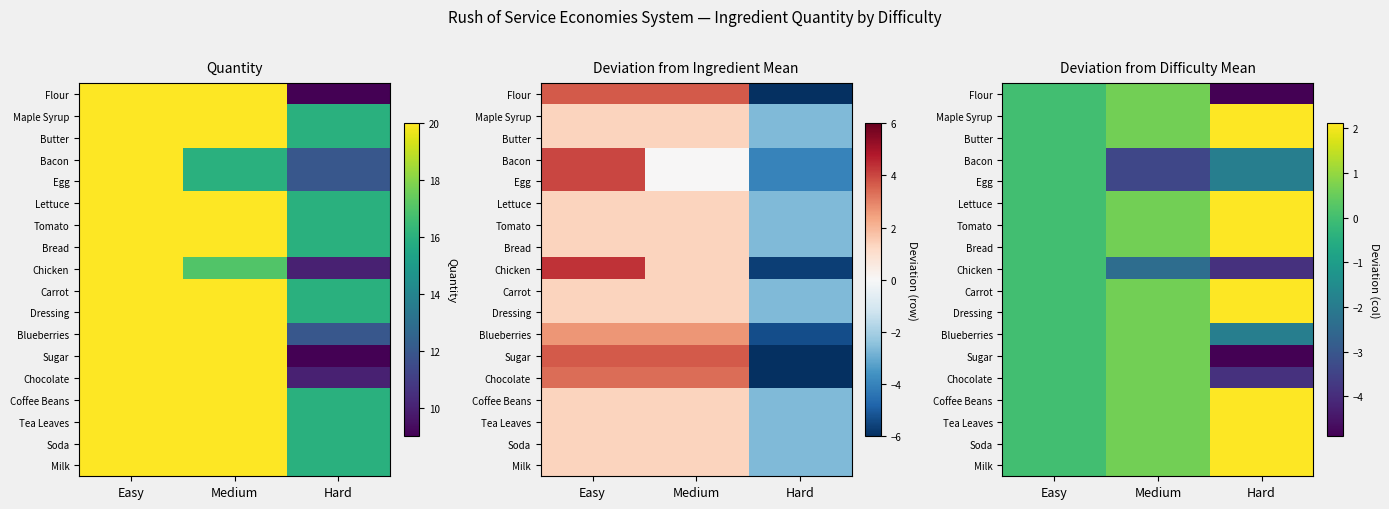

Which has a higher value, Easy or Hard?

Easy